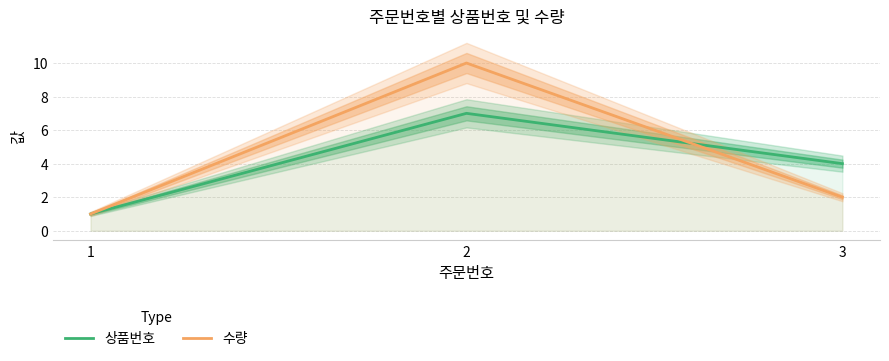

Between 1 and 3, which series saw the biggest shift?

상품번호